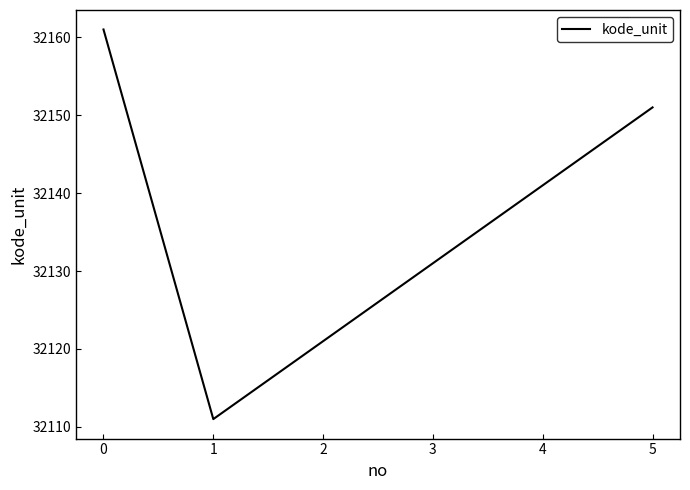

Reading right to left, extract all data points from this chart.

32151	32141	32131	32121	32111	32161